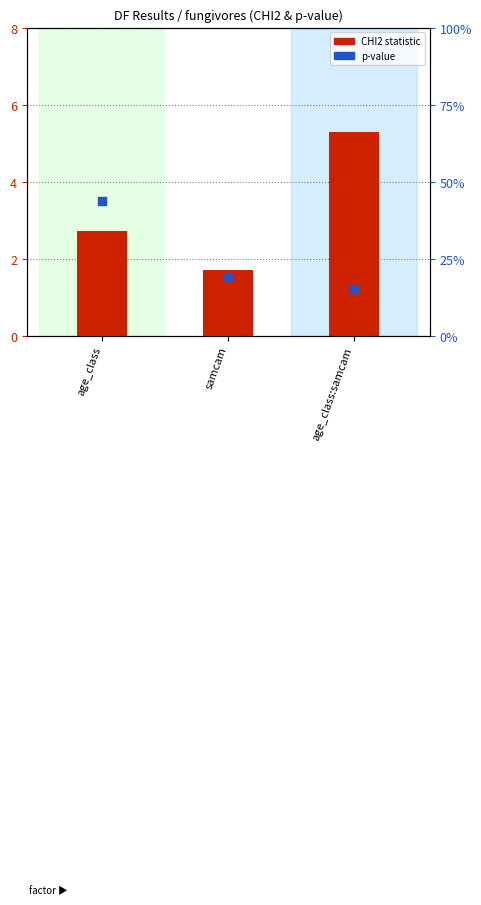

At how many categories does at least one series exceed 1?

3